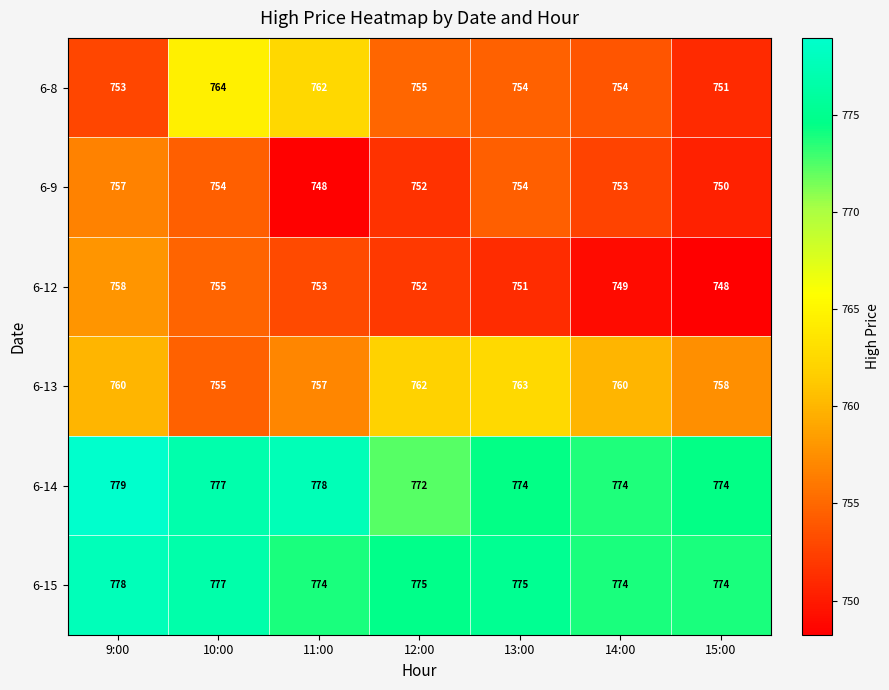

At which category is the sum across all series the highest?

9:00